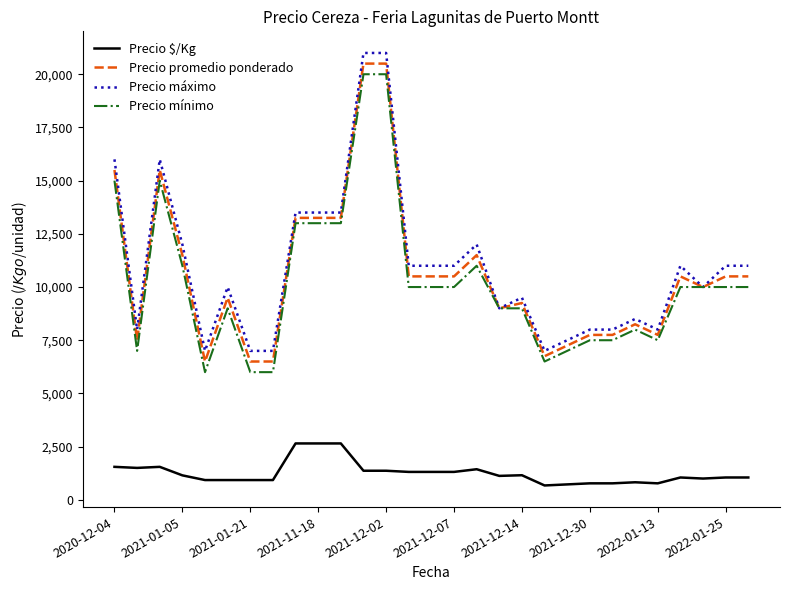

True or false: Precio $/Kg and Precio máximo cross at least once.

False